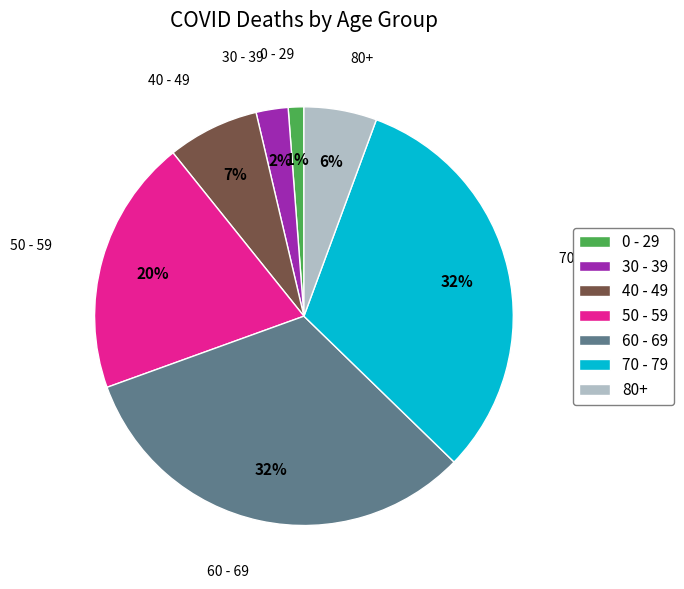

Between 70 - 79 and 50 - 59, which is larger?

70 - 79